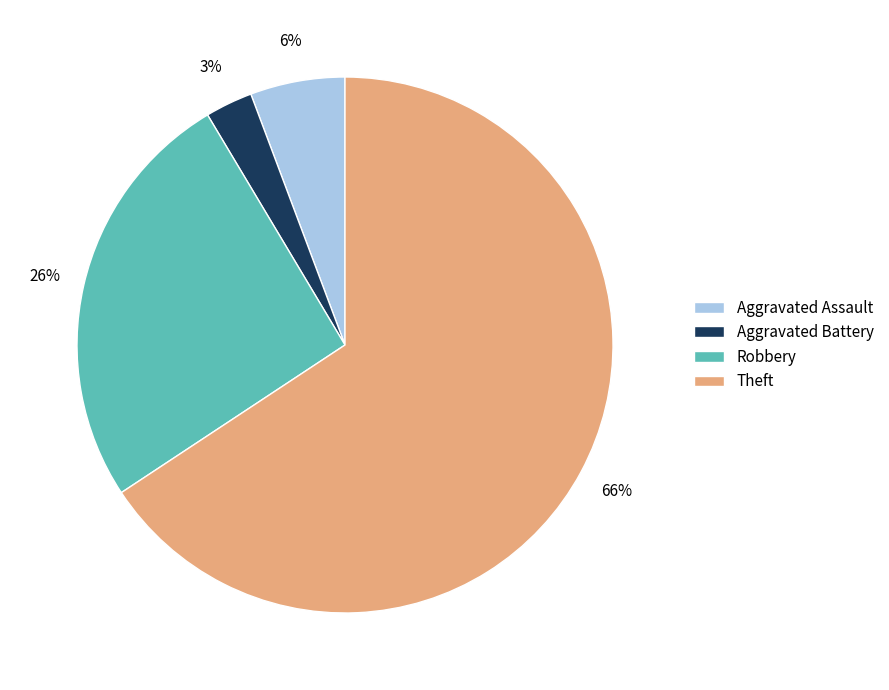

To the nearest percent, what is the average slice percentage?

25%